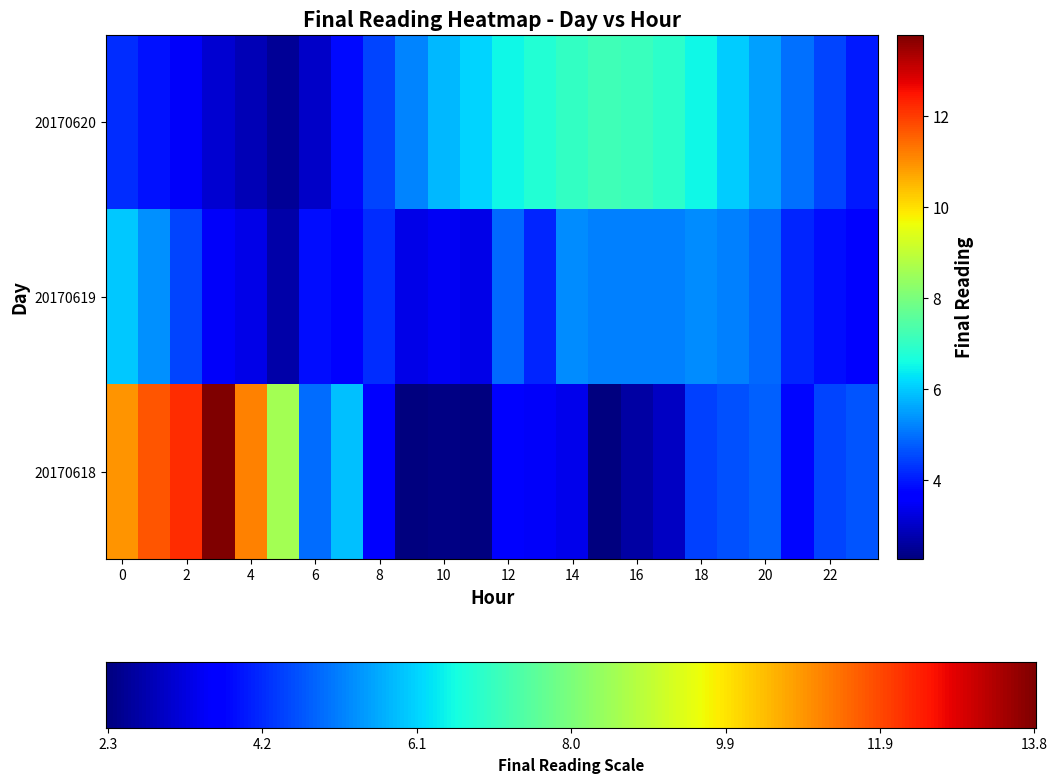

How many values in the 20170618 series exceed 4?

13